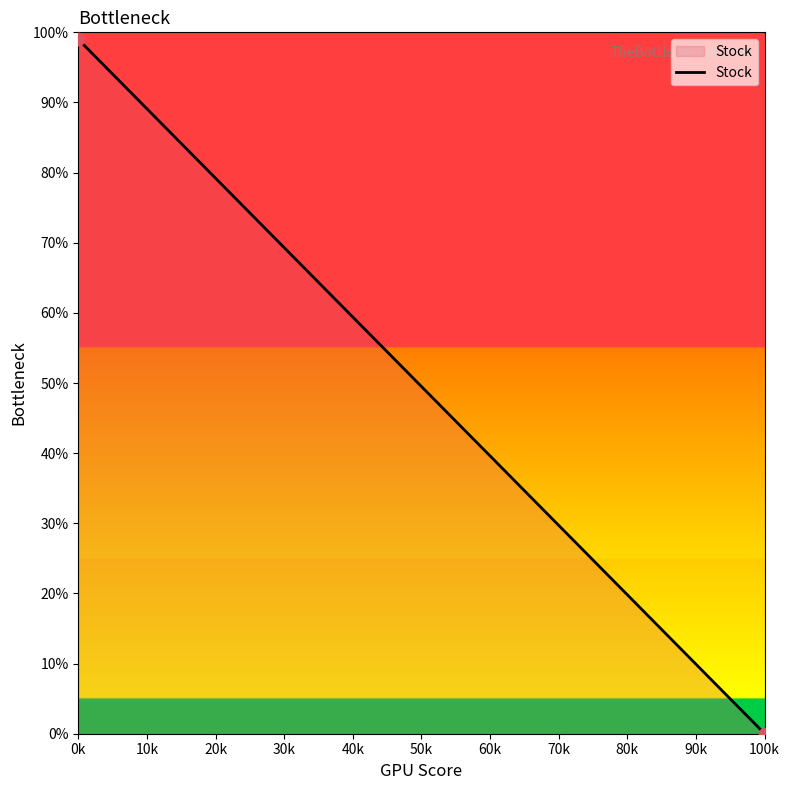

What is the average Y value?

49.5